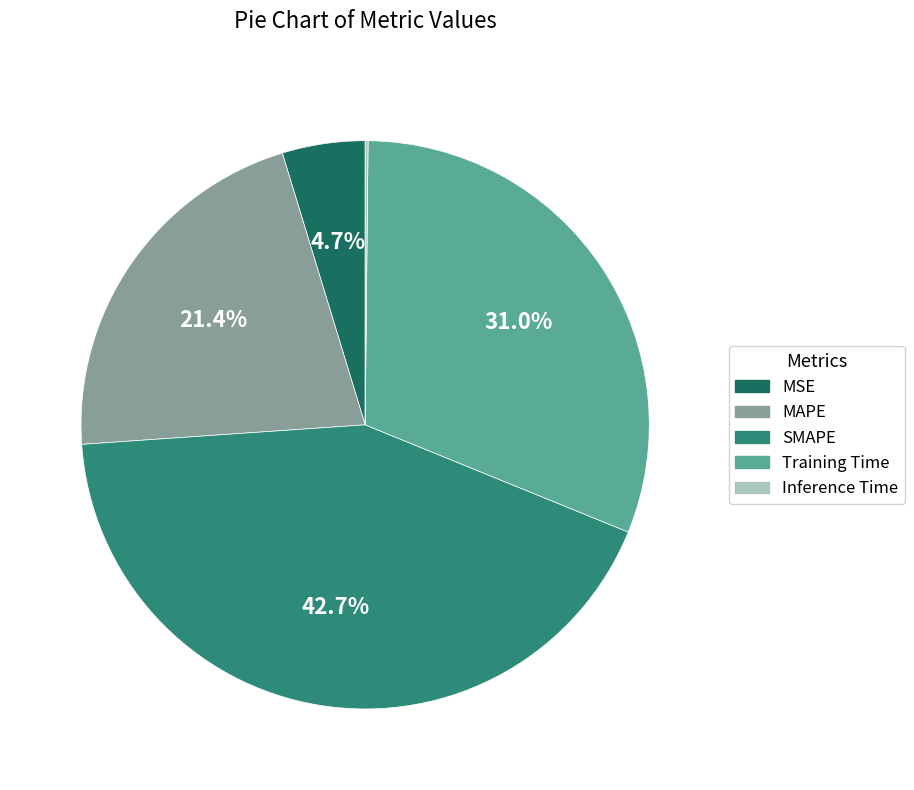

Does any single category account for the majority?

No